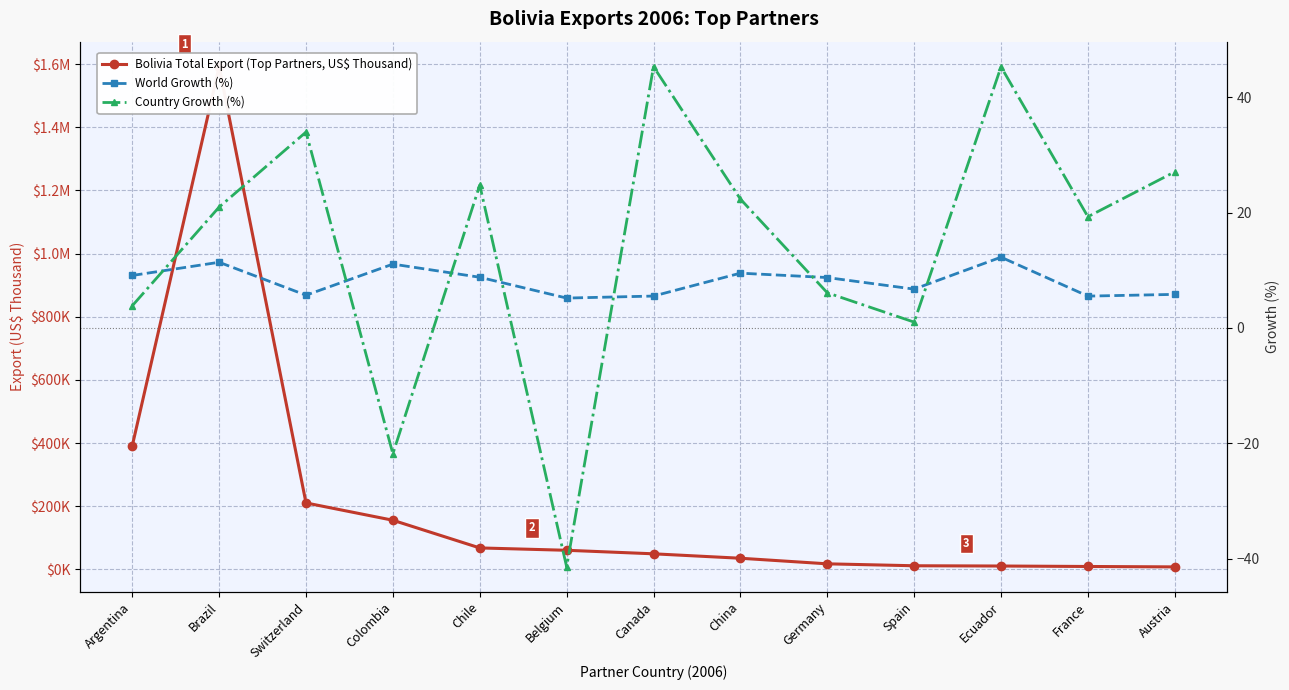

Where is the first local maximum for Country Growth (%)?

Switzerland